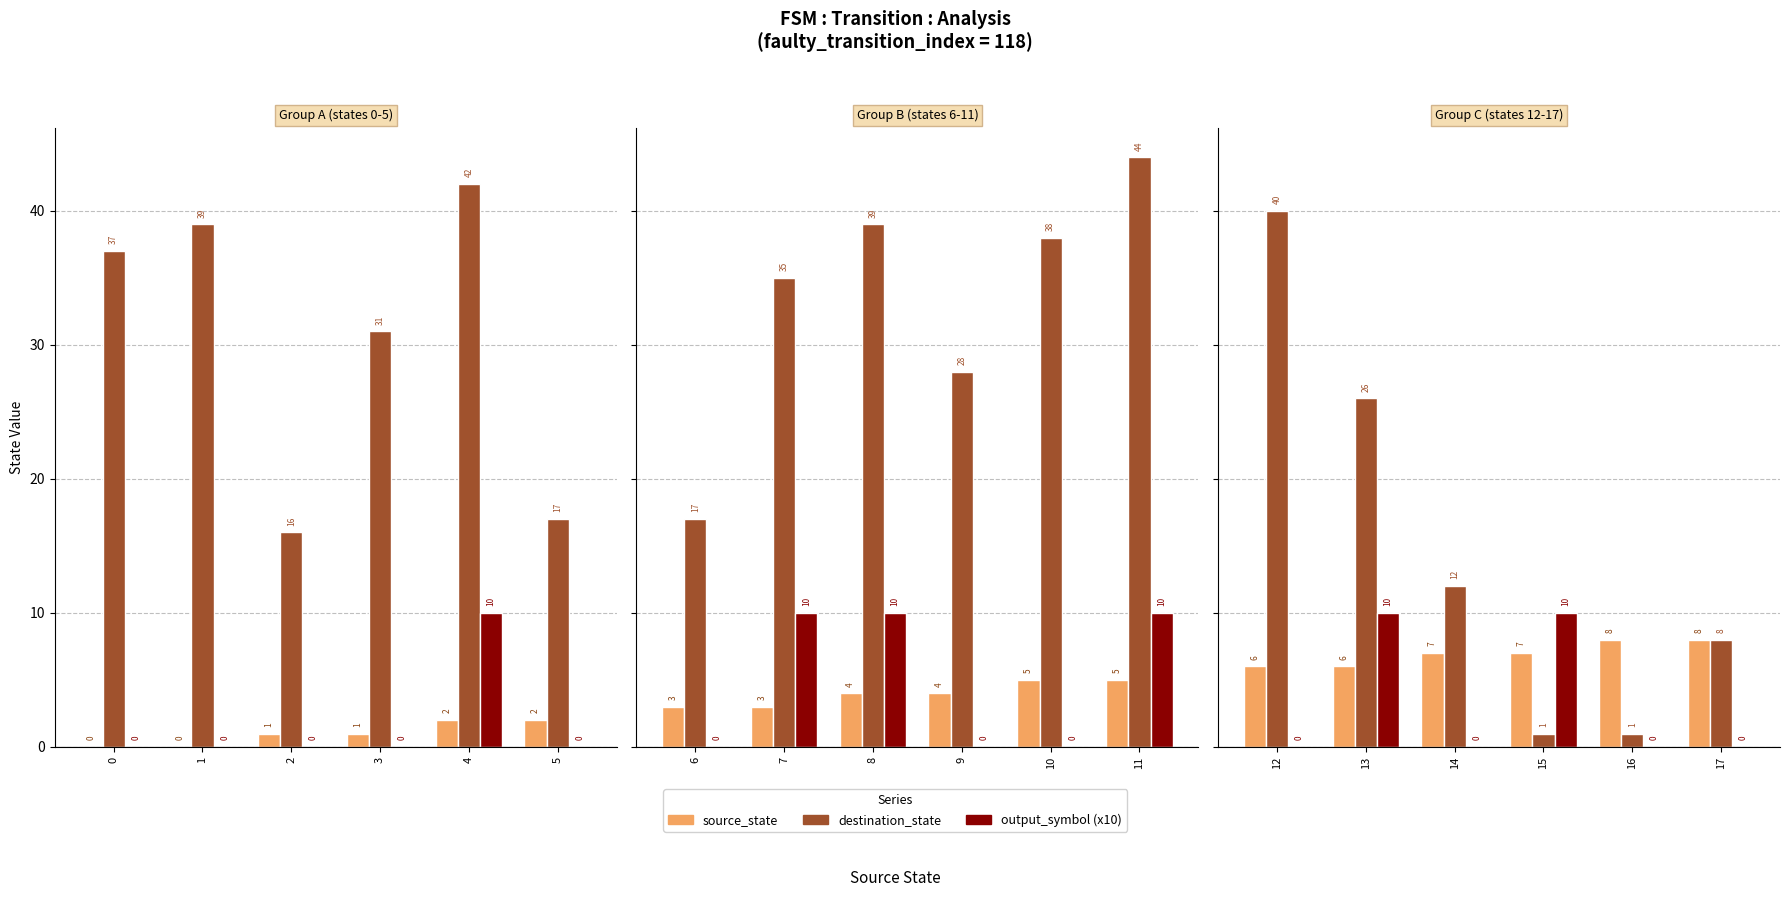

What is the difference between the maximum and minimum values in the output_symbol (x10) series?

10